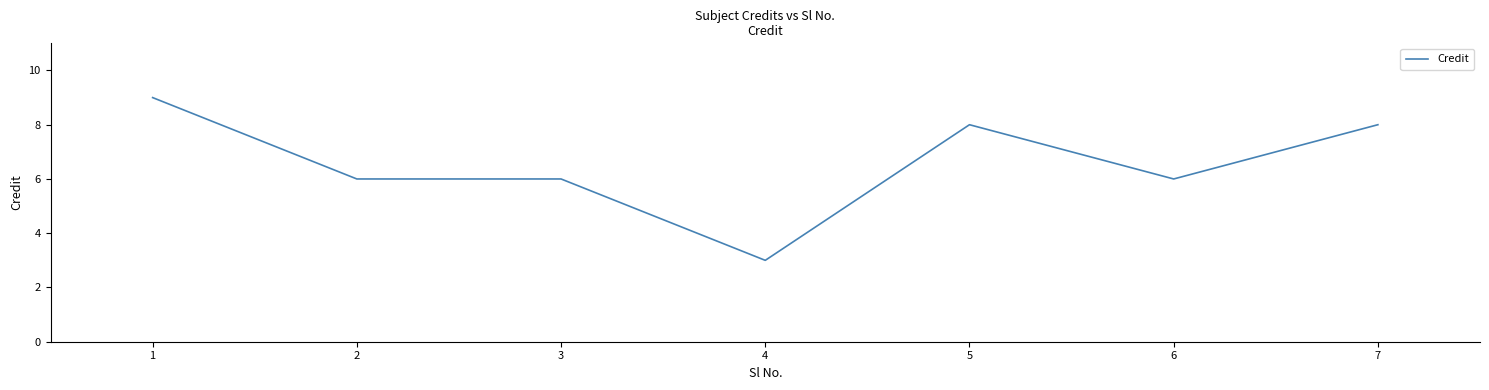

Is it true that the value at 7 is 3?

False